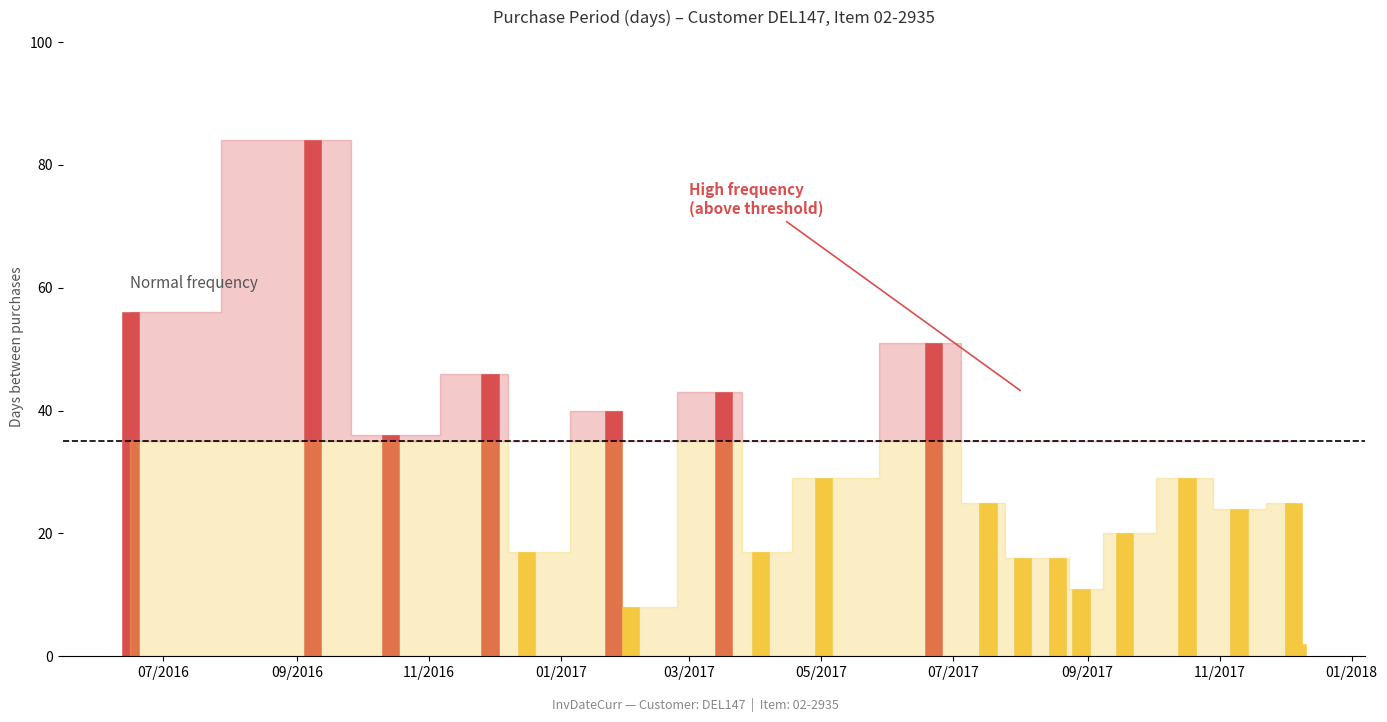

Reading left to right, transcribe all the data shown in this chart.

56	84	36	46	17	40	8	43	17	29	51	25	16	16	11	20	29	24	25	2